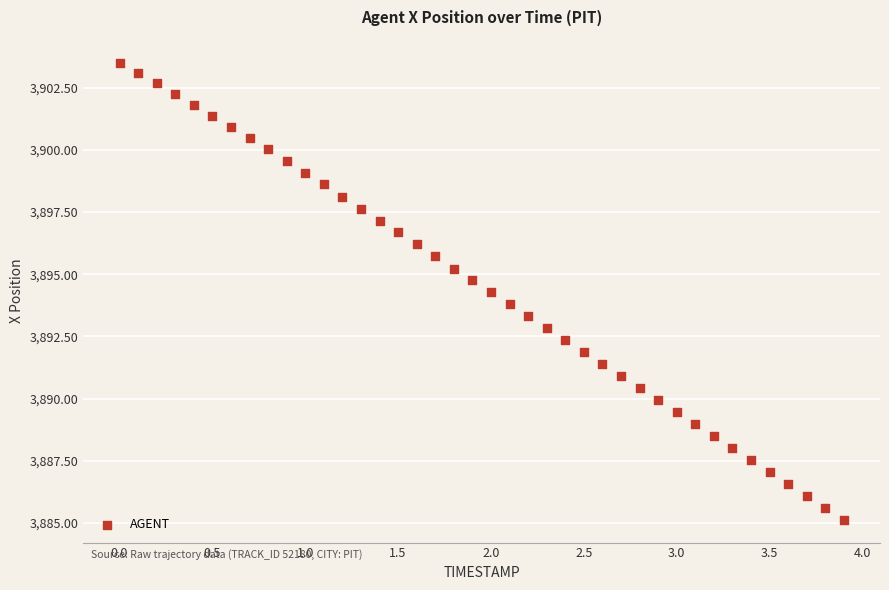

What is the range of X values (max minus min)?

3.9